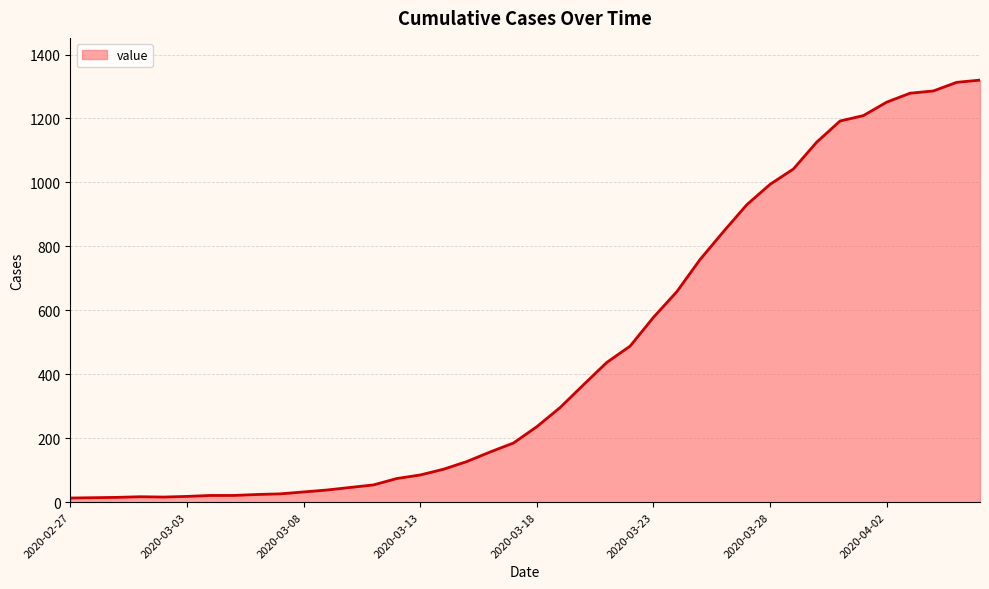

Does the chart have visible grid lines?

Yes